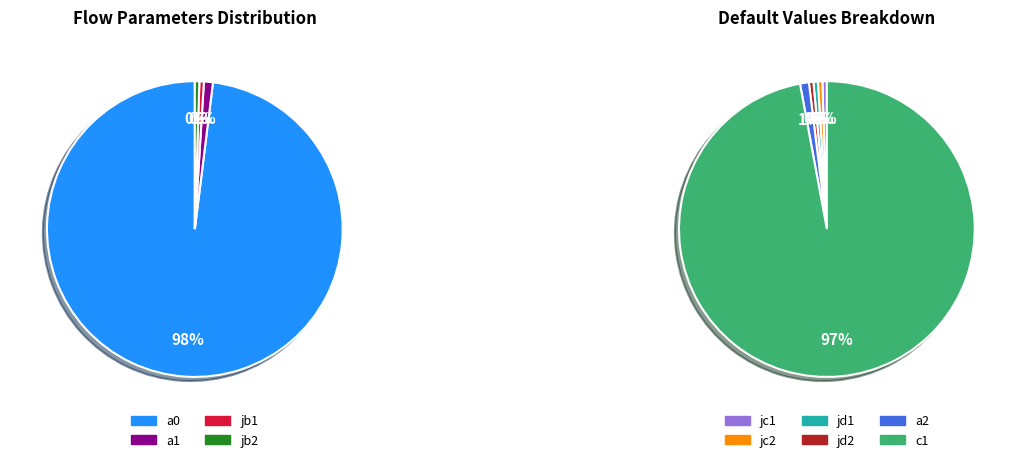

Which has a higher value, a0 or jb1?

a0